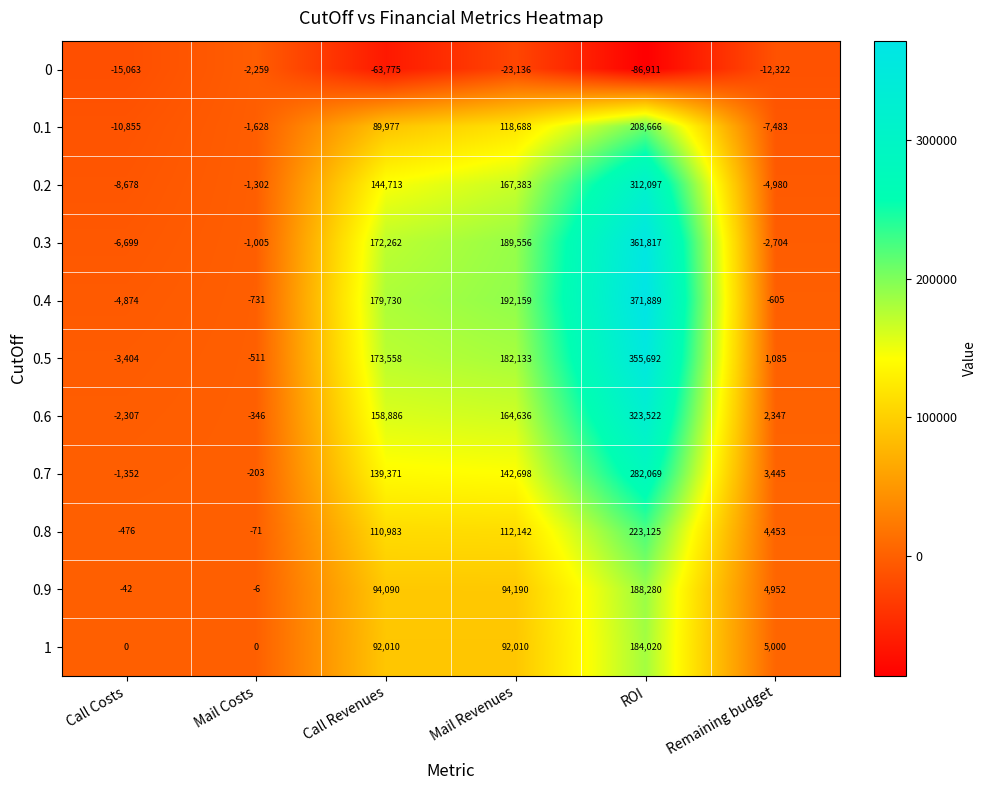

At Mail Costs, list the series in order from largest to smallest.

1, 0.9, 0.8, 0.7, 0.6, 0.5, 0.4, 0.3, 0.2, 0.1, 0